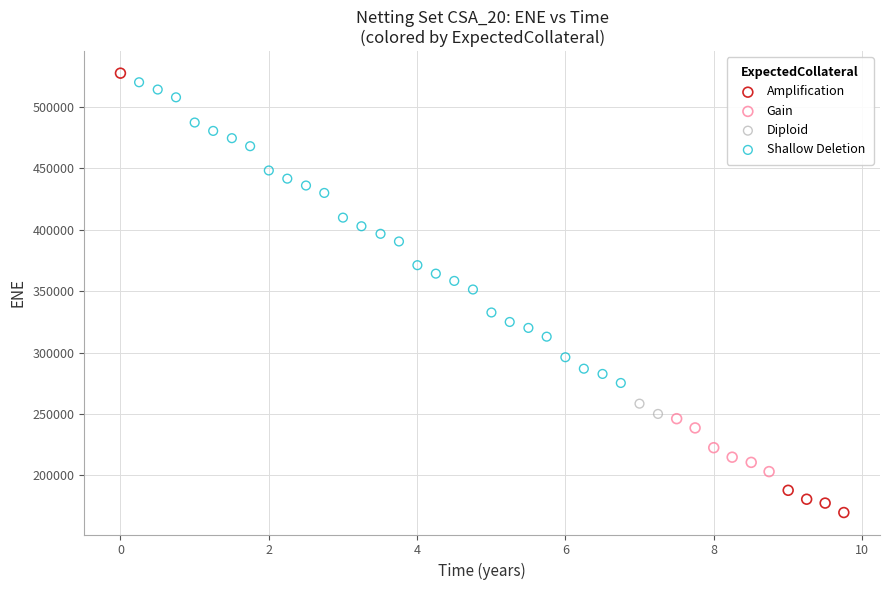

Which series has the largest Y range (max minus min)?

Amplification